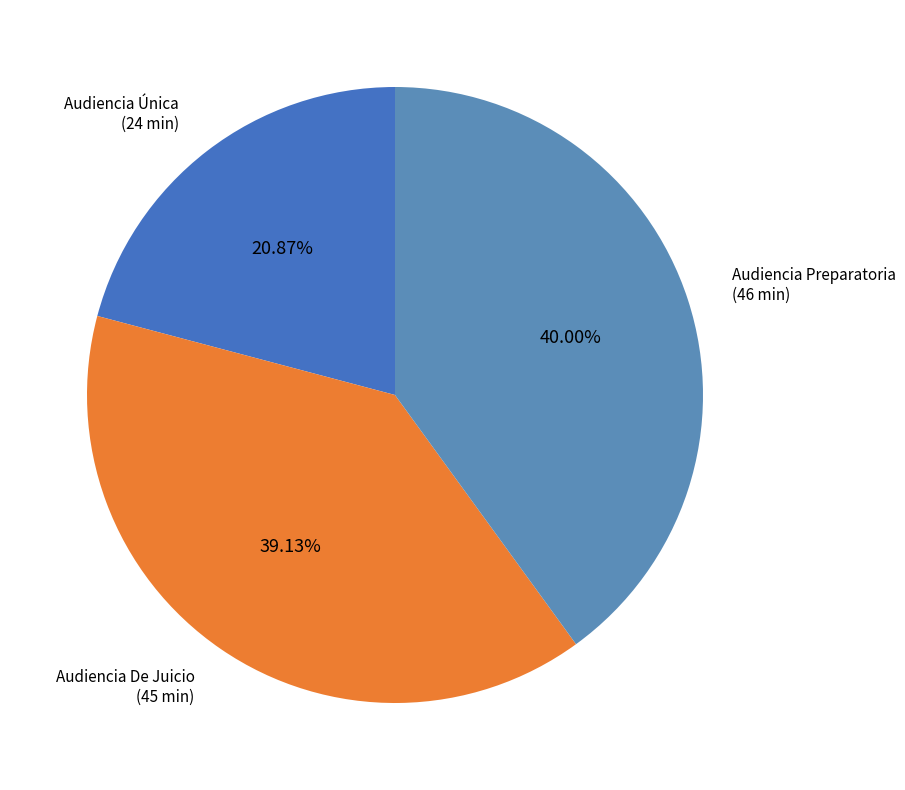

Count the number of slices in the pie.

3